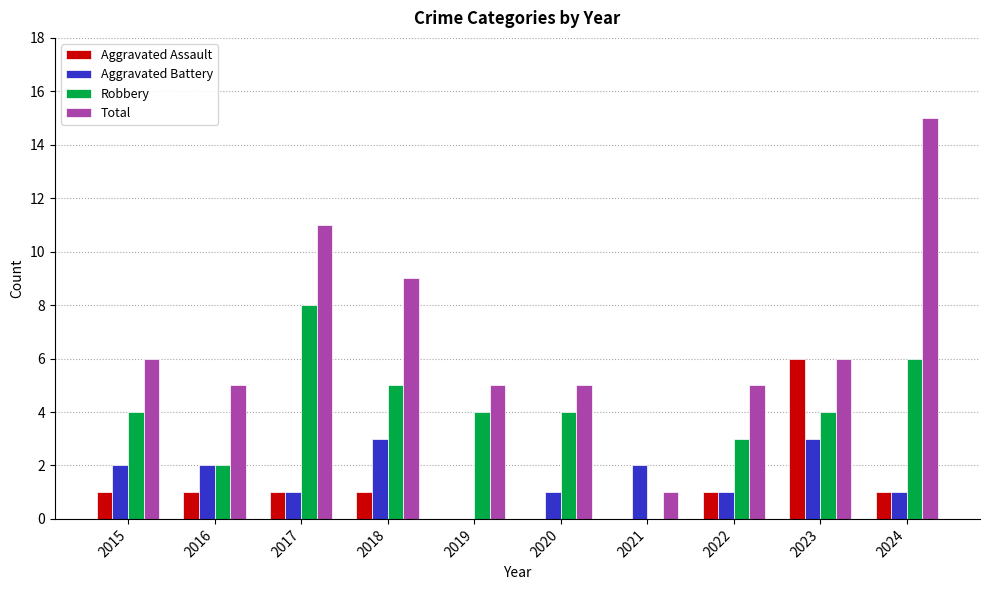

What is the sum of all Aggravated Battery values?

16